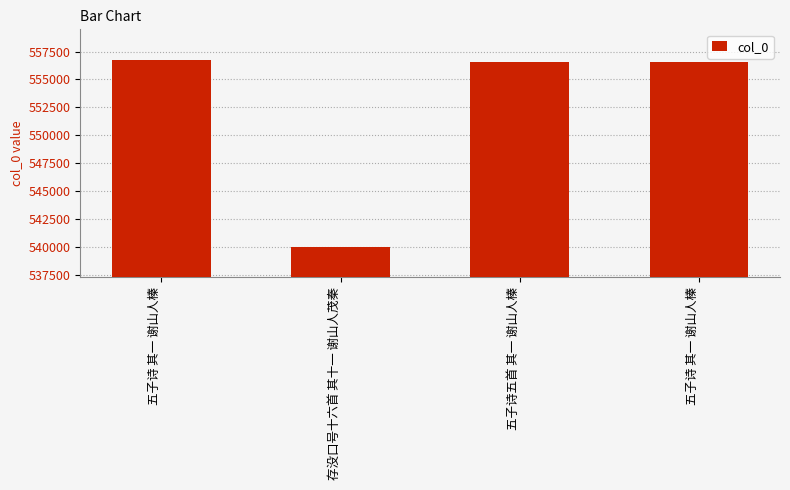

Does the chart contain any negative values?

No